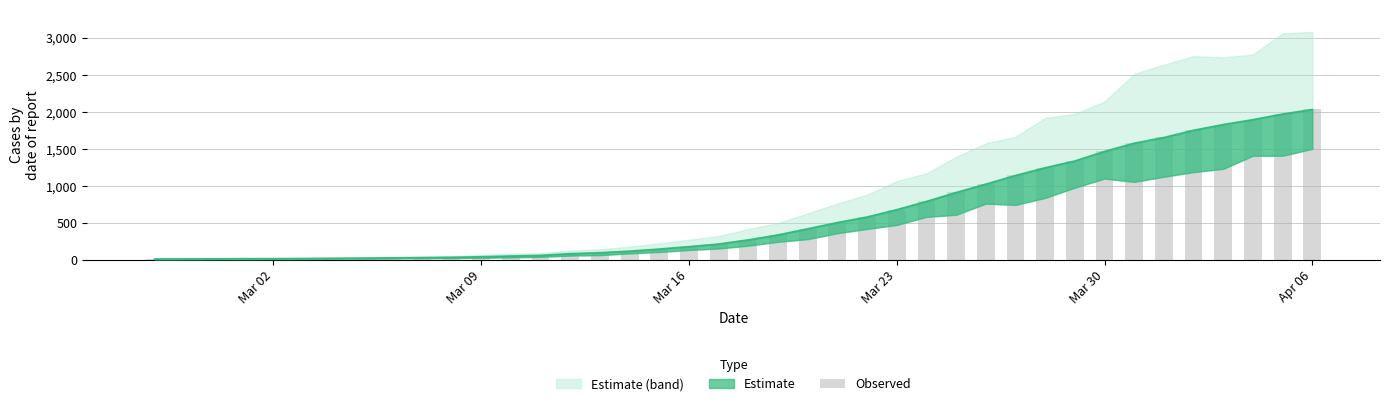

Are the bars grouped side by side (vs. stacked)?

No